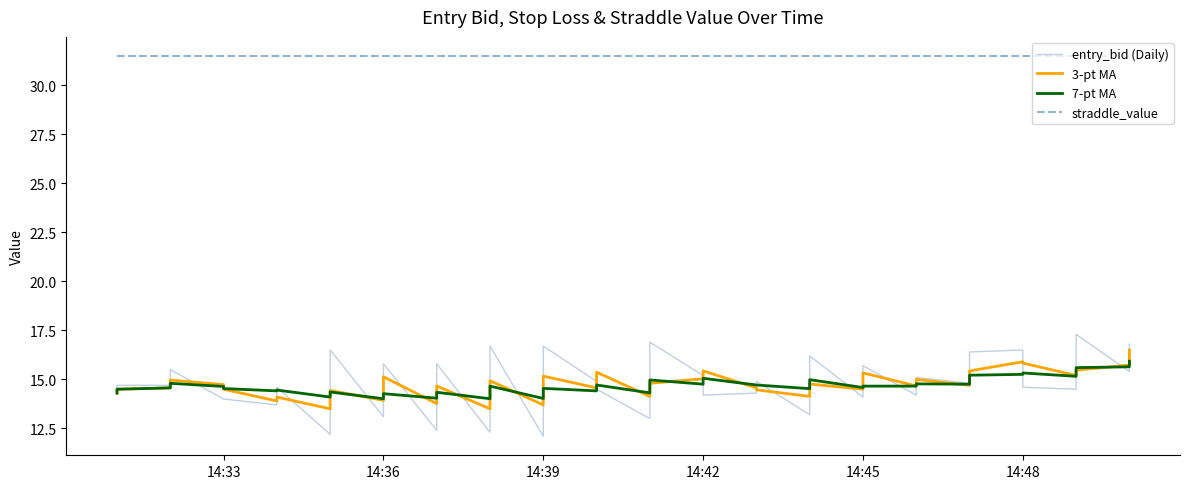

True or false: 7-pt MA and straddle_value intersect in this chart.

False